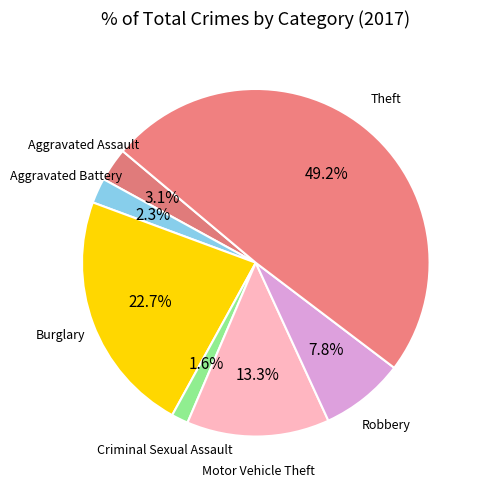

Is there any slice that represents more than half of the pie?

No